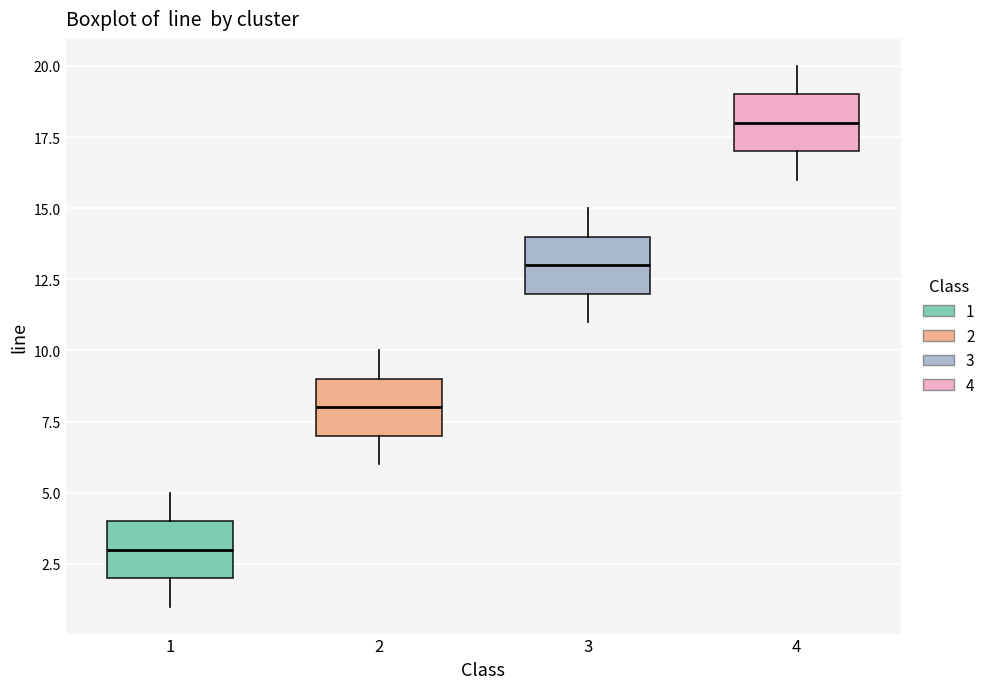

Reading left to right, read every box against the y-axis: the position of its median line, the range the box covers, and the ends of its whiskers. The values are not printed on the chart, so give them approximately, as read against the axis.

1: median 3, box 2 to 4, whiskers 1 to 5
2: median 8, box 7 to 9, whiskers 6 to 10
3: median 13, box 12 to 14, whiskers 11 to 15
4: median 18, box 17 to 19, whiskers 16 to 20